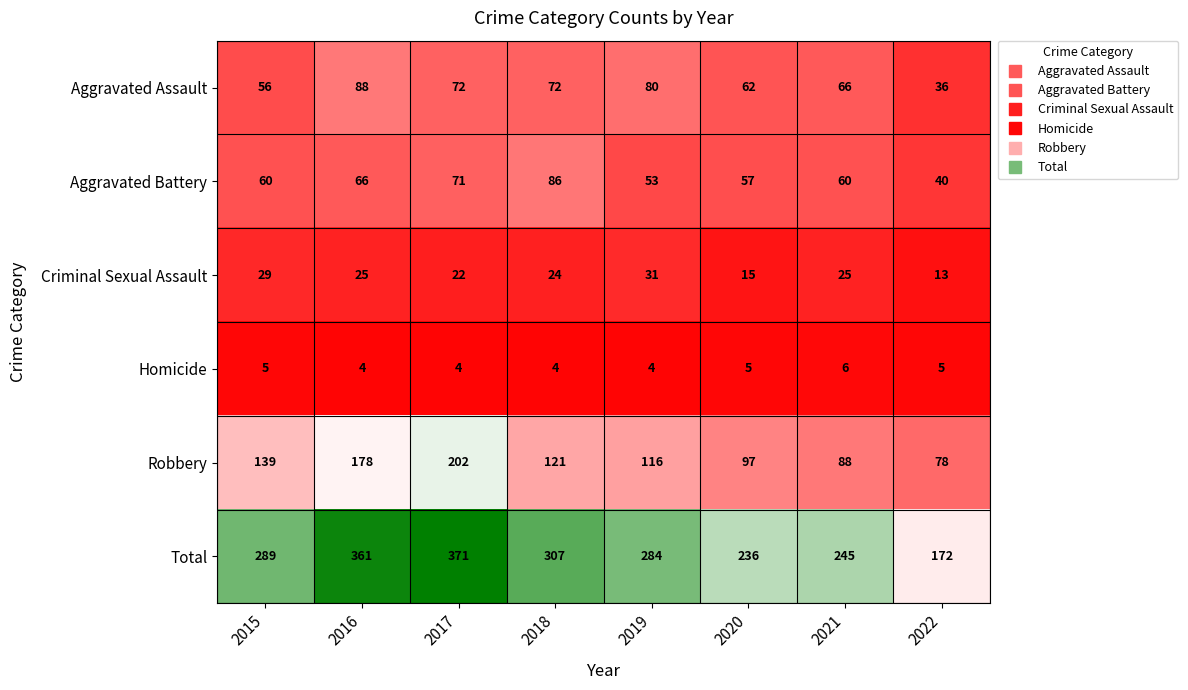

Which series changed the most between 2017 and 2018?

Robbery